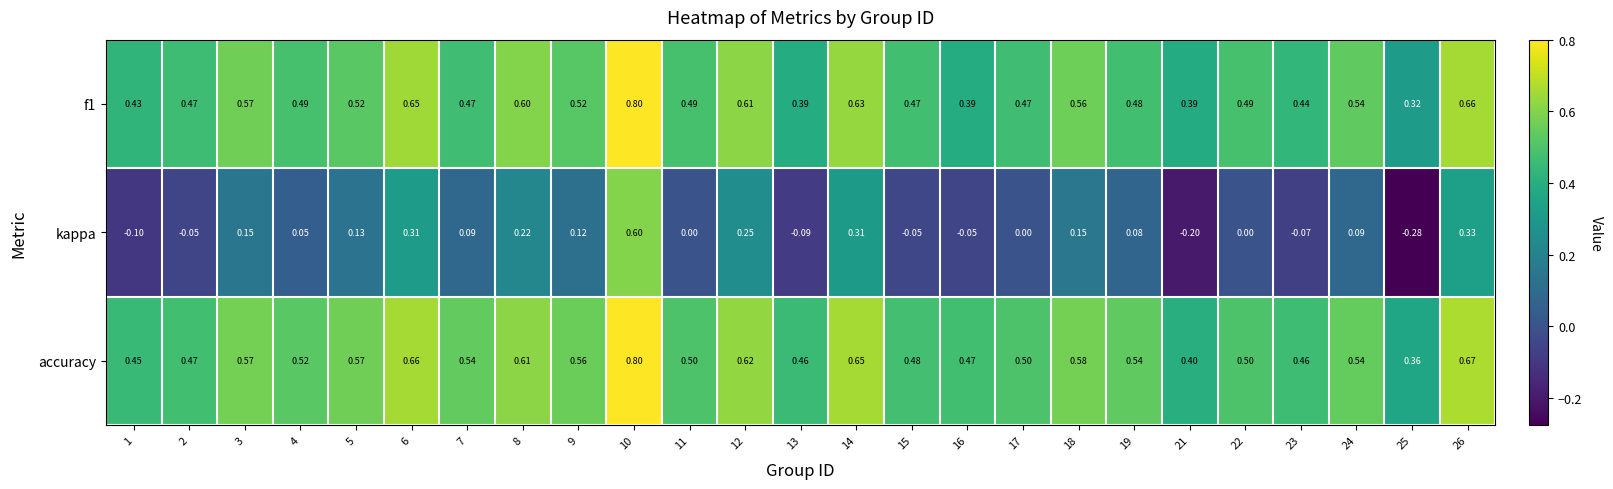

Which series has the largest range (max minus min)?

kappa